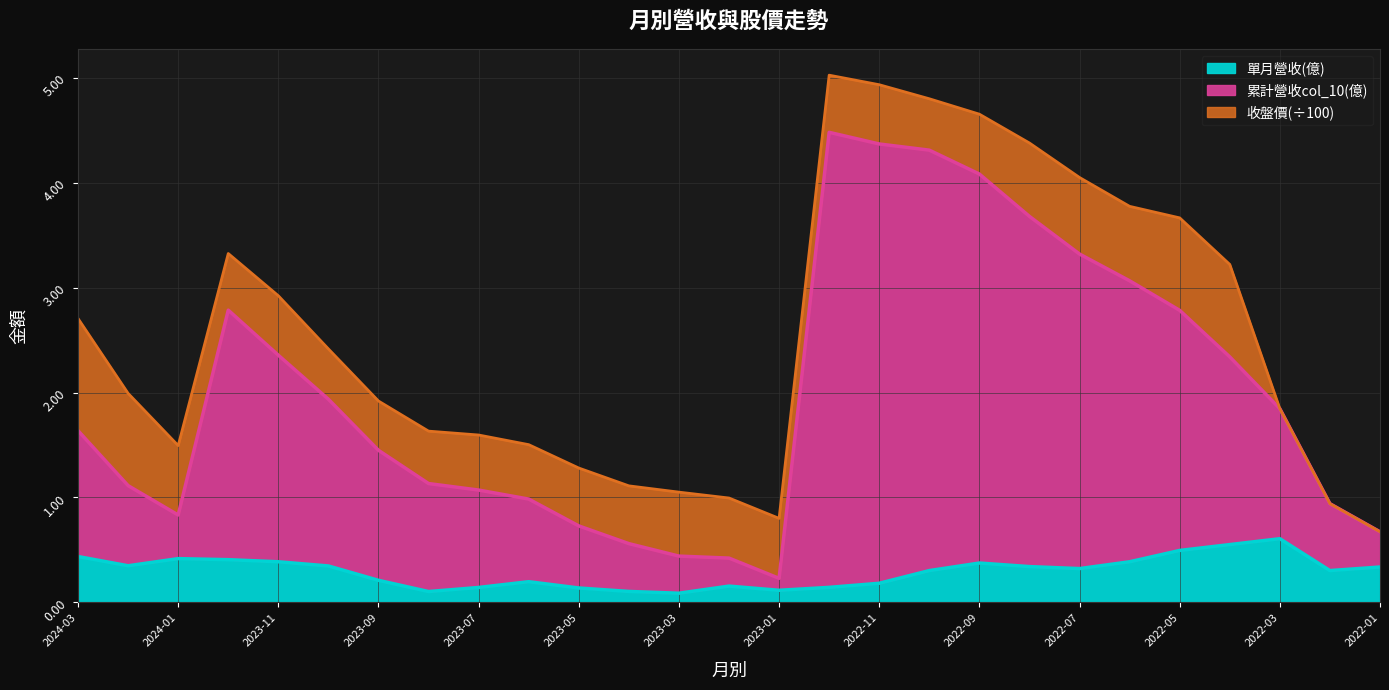

The 單月營收(億) series shows 0.2 at 2023-09. True or false?

True